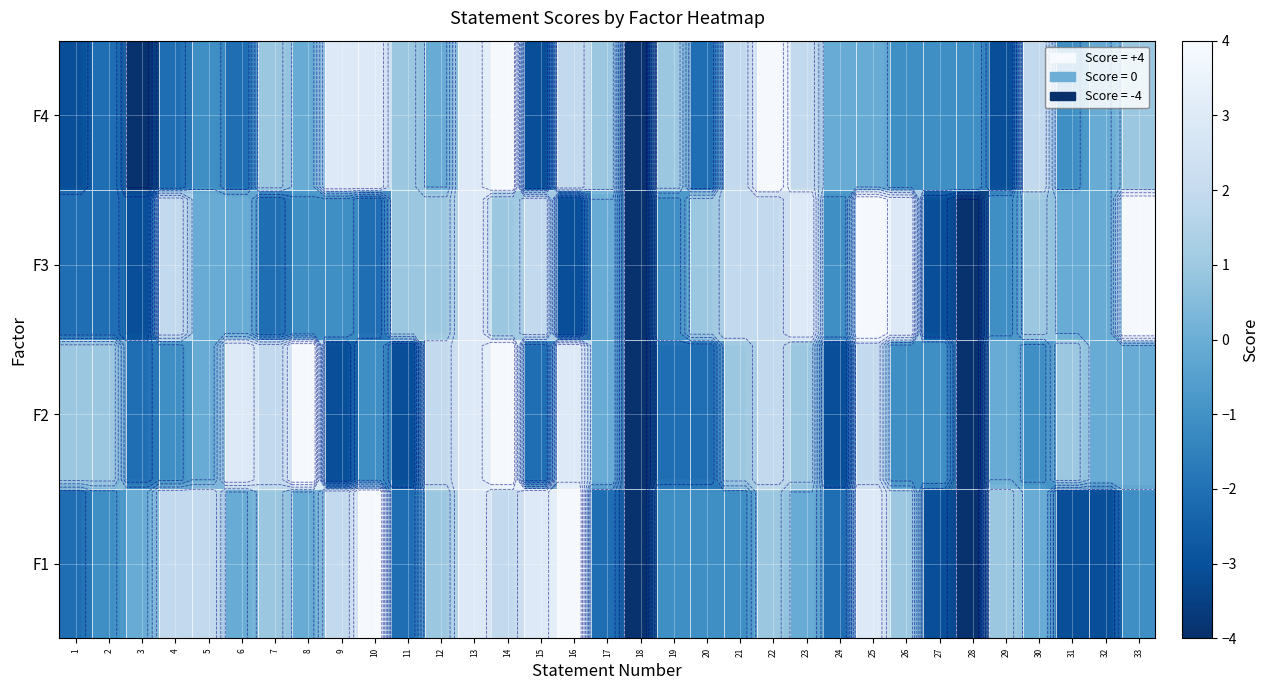

At how many categories does at least one series exceed -2?

32